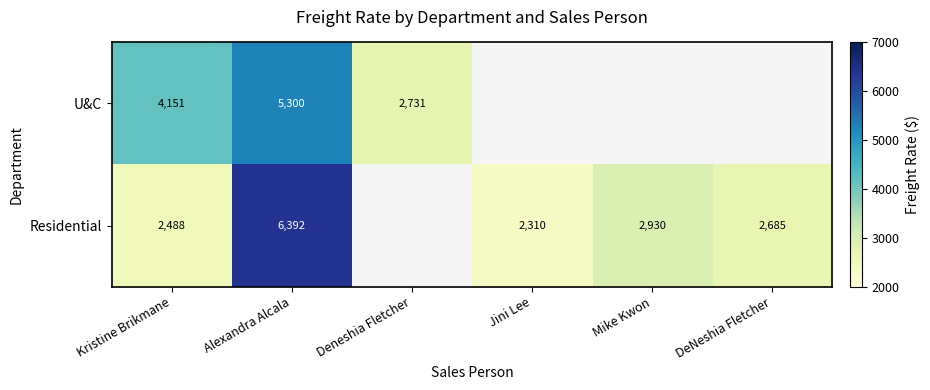

What is the total value across all series at Alexandra Alcala?

11692.0